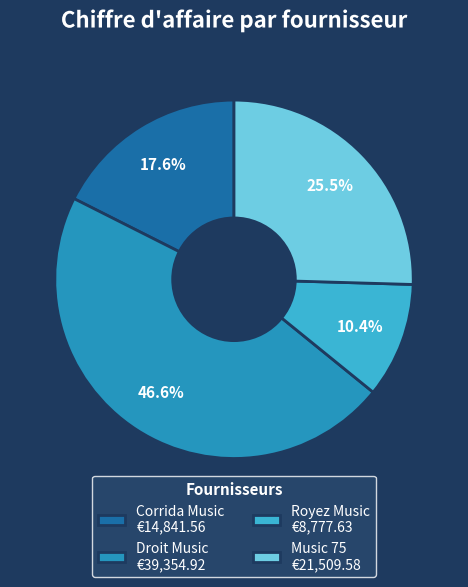

What is the largest slice in the pie chart?

Droit Music